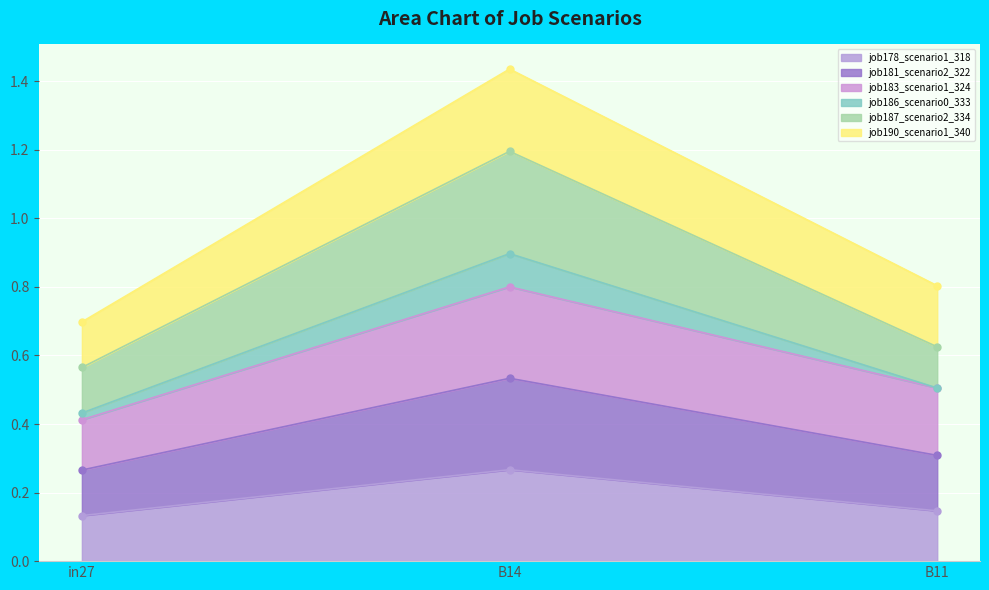

Count the number of categories in the chart.

3